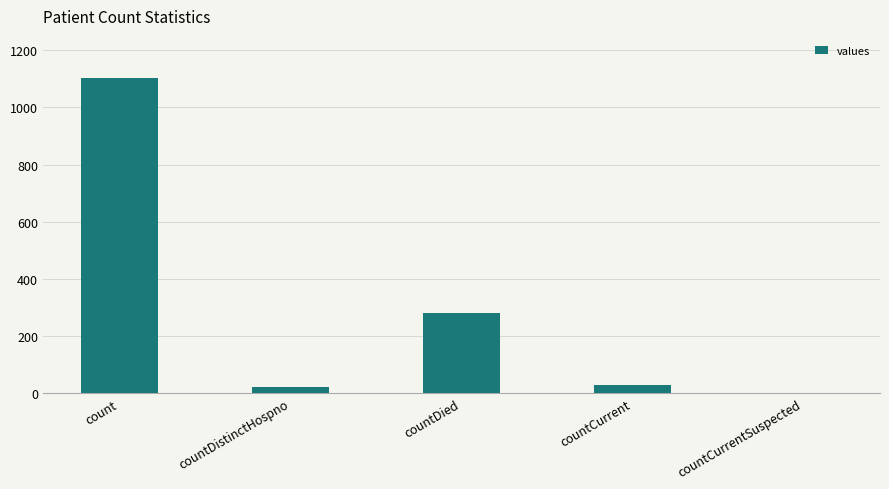

Which label corresponds to the largest value in the chart?

count